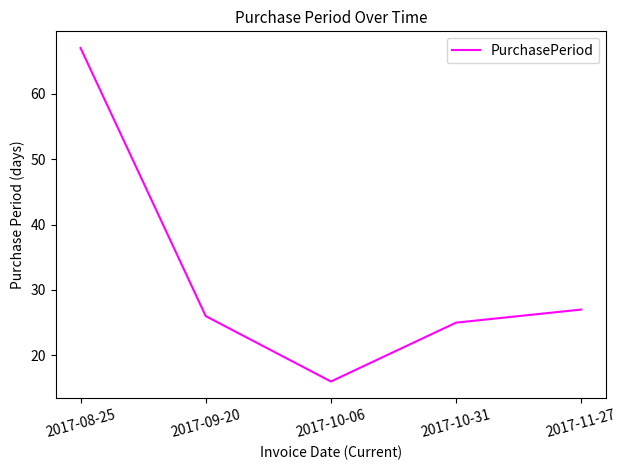

Count the number of categories in the chart.

5